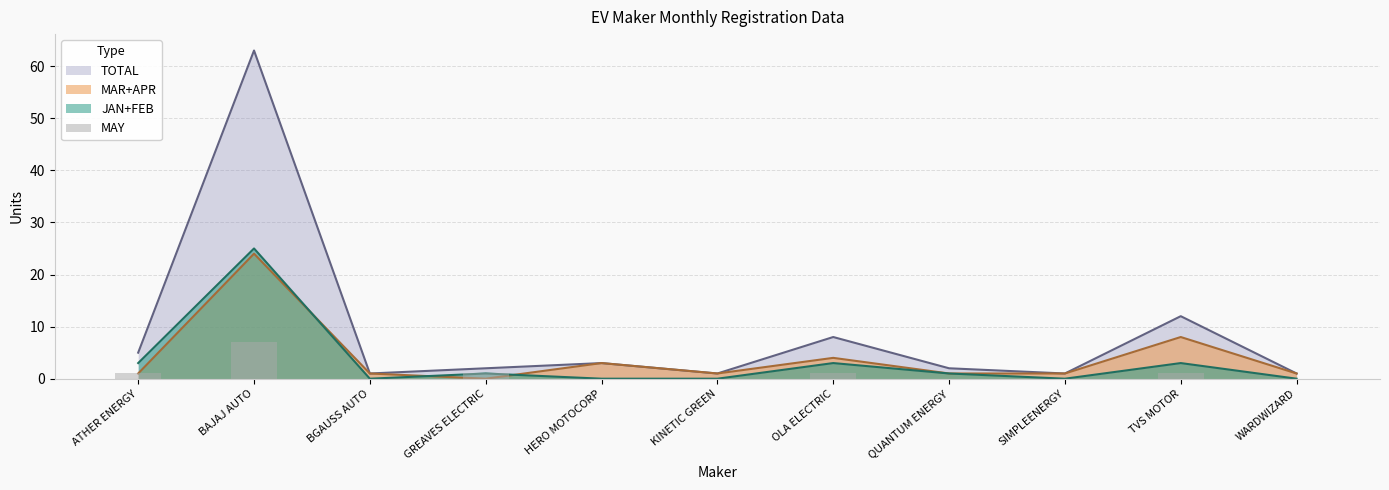

How many bars are there in total?

11